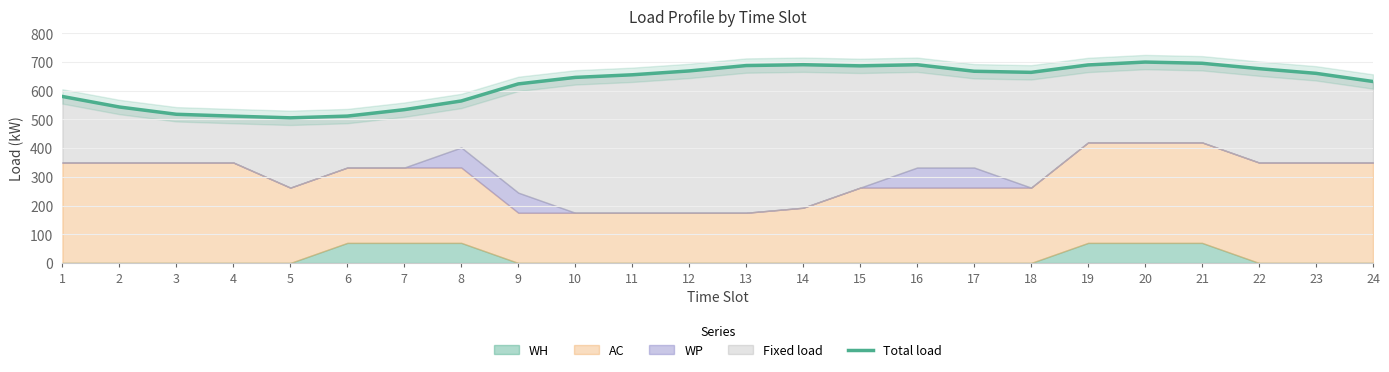

Rank the categories by value from lowest to highest.

5, 4, 6, 3, 7, 2, 8, 1, 9, 24, 10, 11, 23, 18, 17, 12, 22, 15, 13, 19, 16, 14, 21, 20